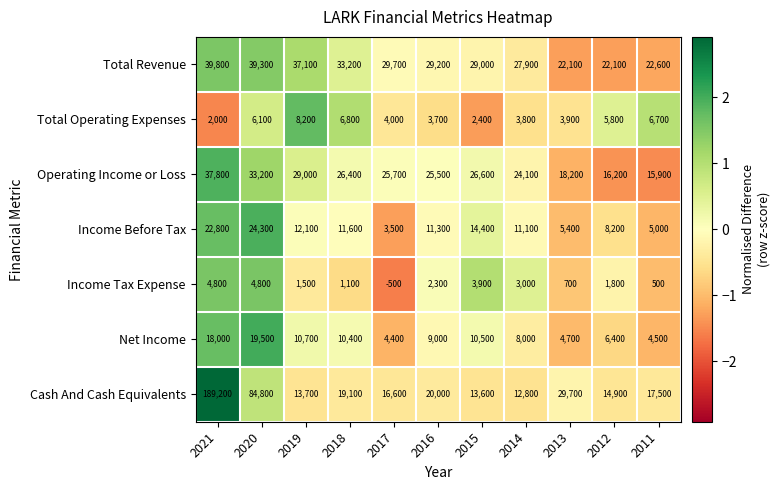

Which series has the widest spread of values?

Cash And Cash Equivalents